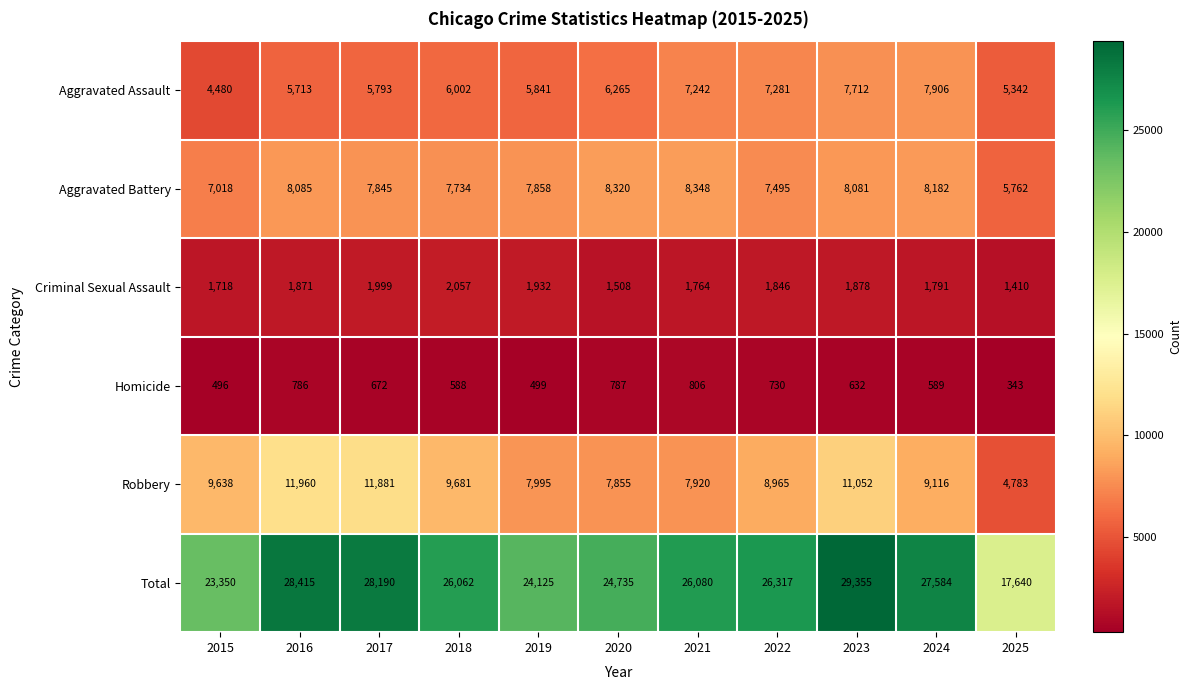

Between 2020 and 2021, which series saw the biggest shift?

Total